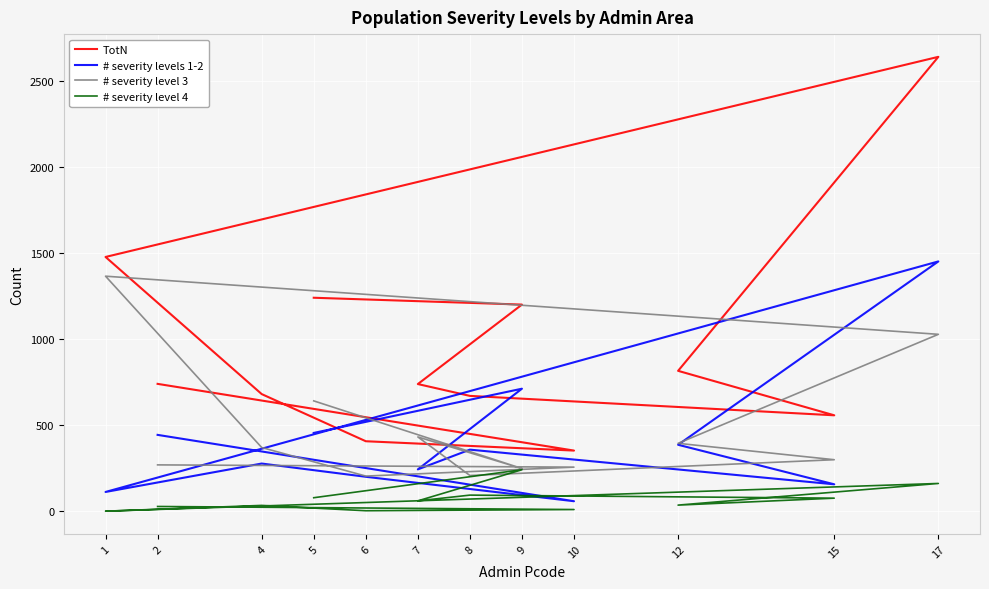

What is the sum of the TotN values at 1 and 6?

1883.0